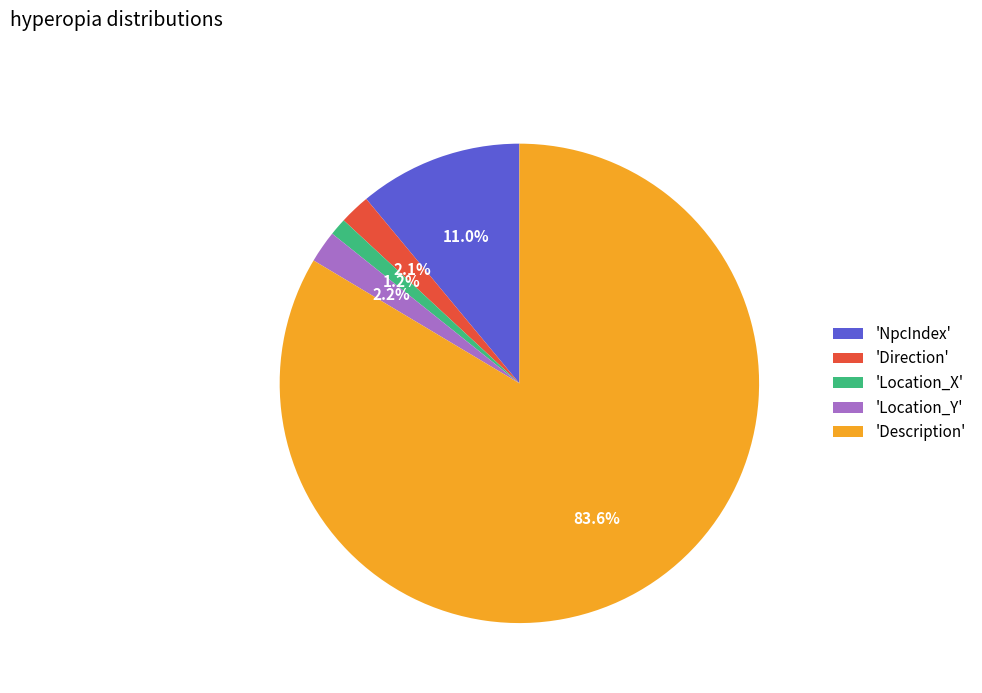

Which slice is the smallest?

'Location_X'